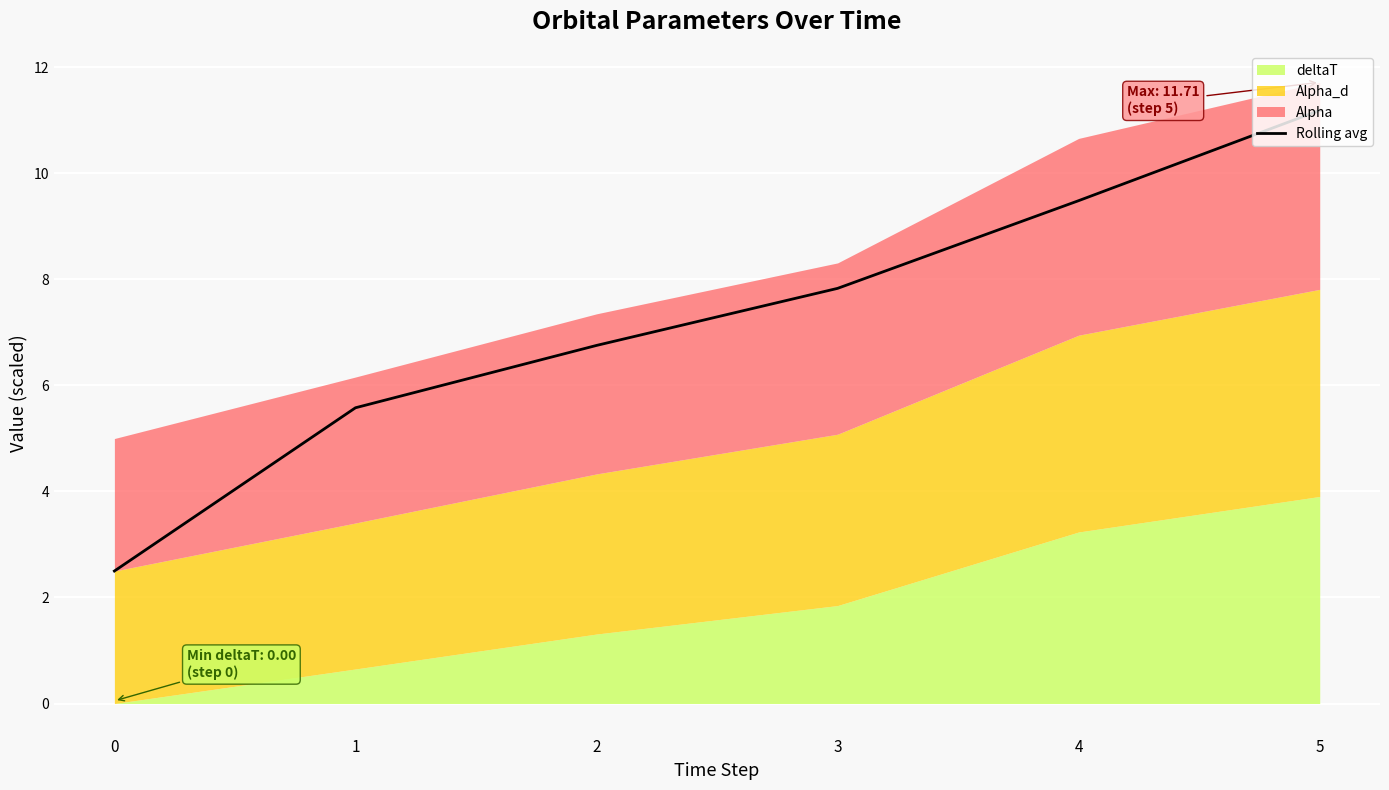

Is it true that Rolling avg equals 7.8 at 3?

True